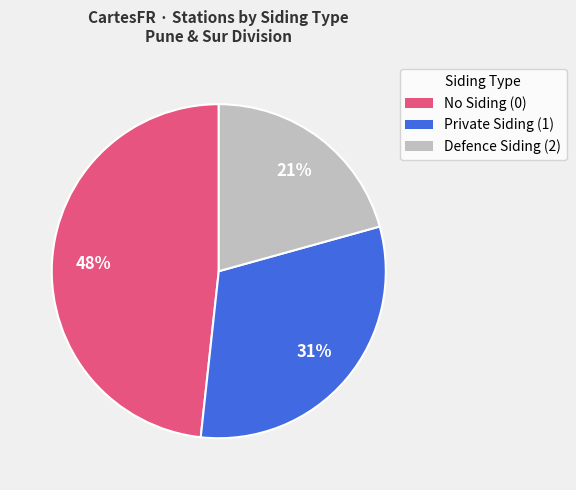

Does any single category account for the majority?

No